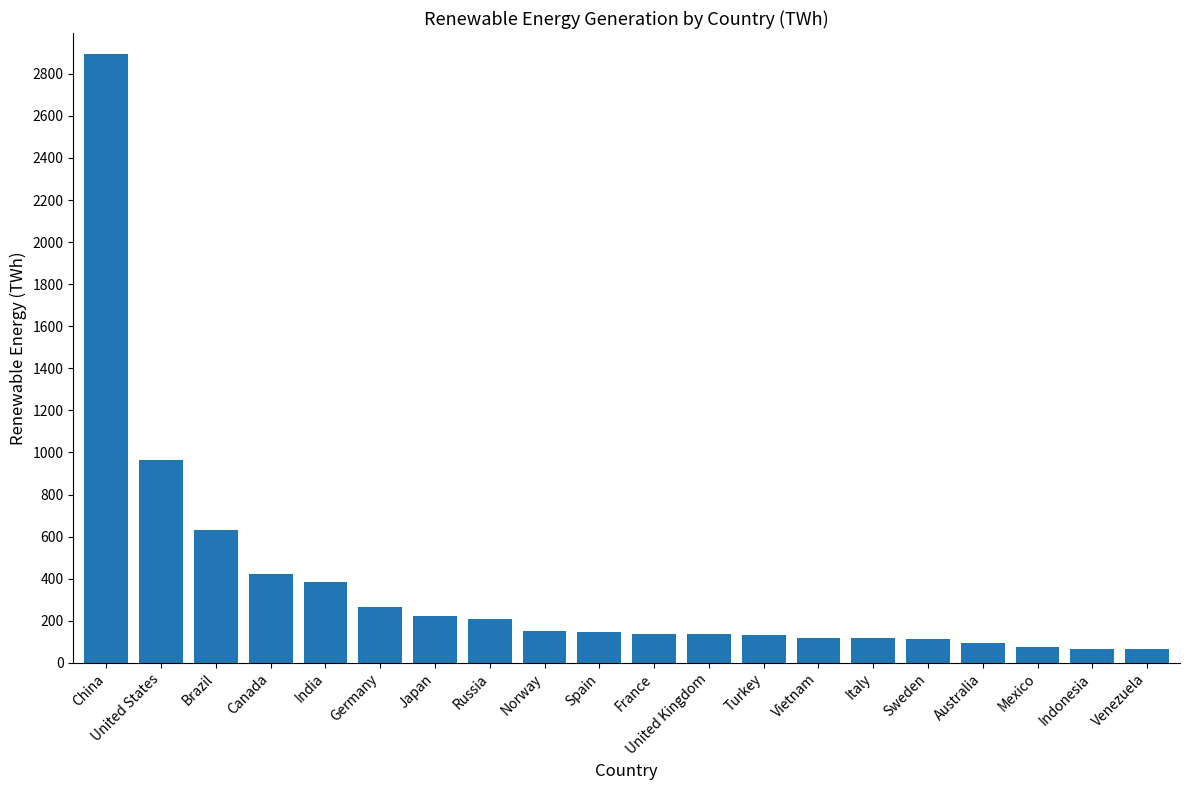

What is the difference between the maximum and minimum values?

2829